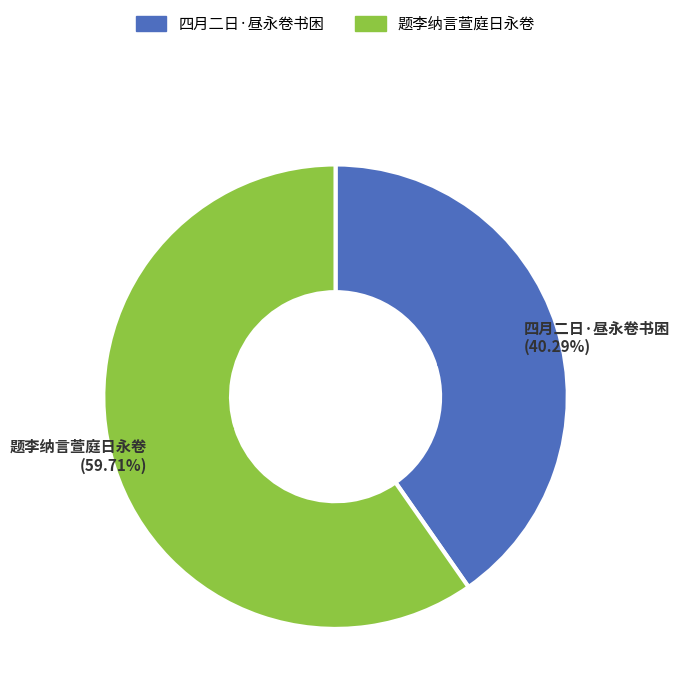

Which category has the biggest portion of the pie?

题李纳言萱庭日永卷